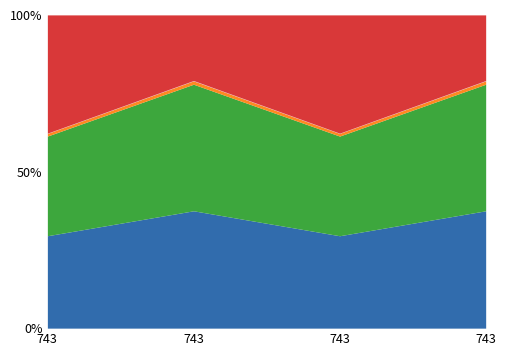

What is the highest value of the AppIDProd series?

4584